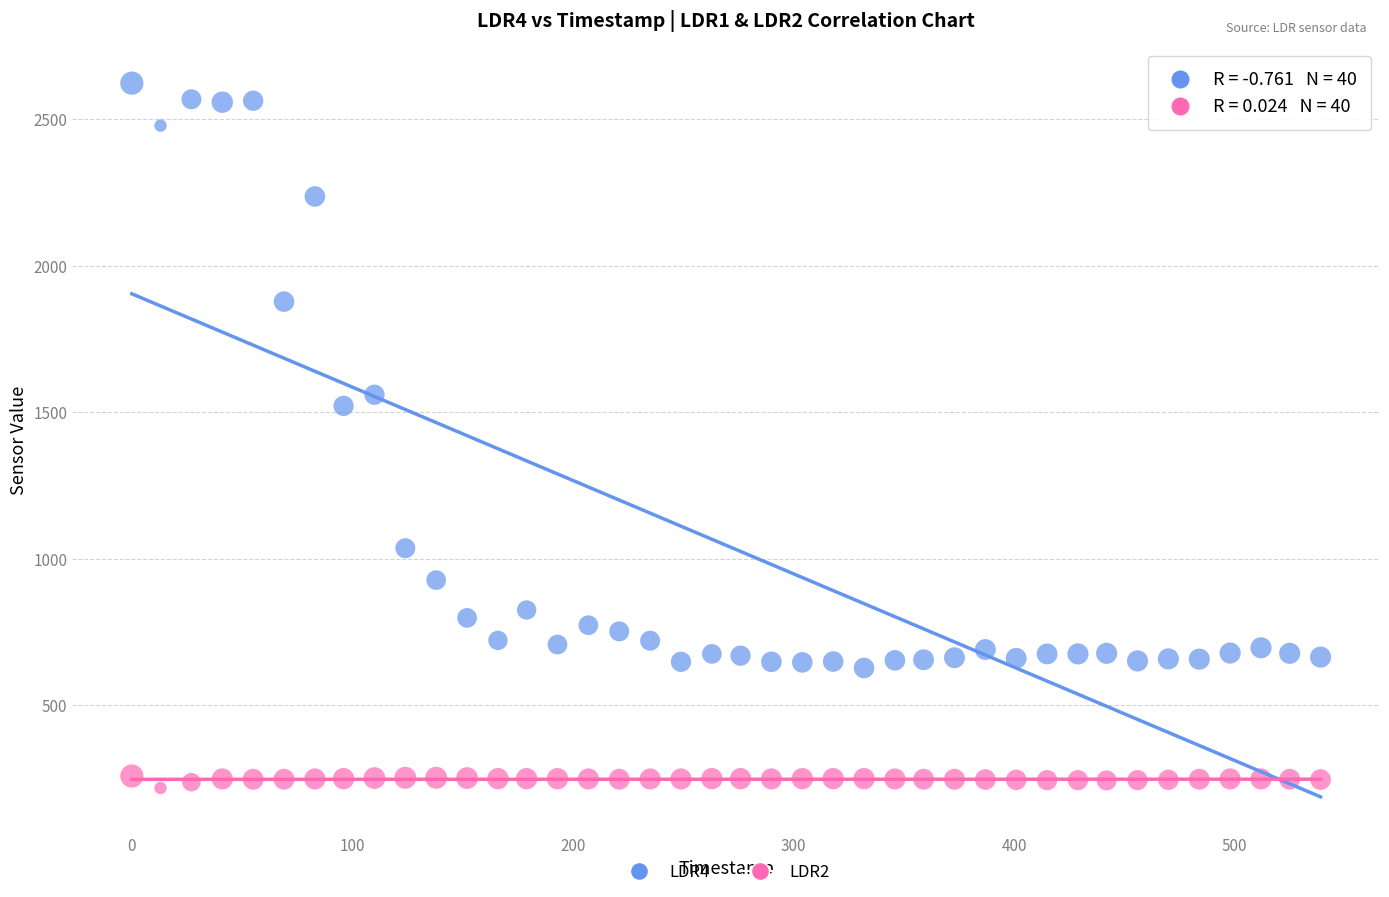

Across all data points, what is the range of Y values (max minus min)?

2407